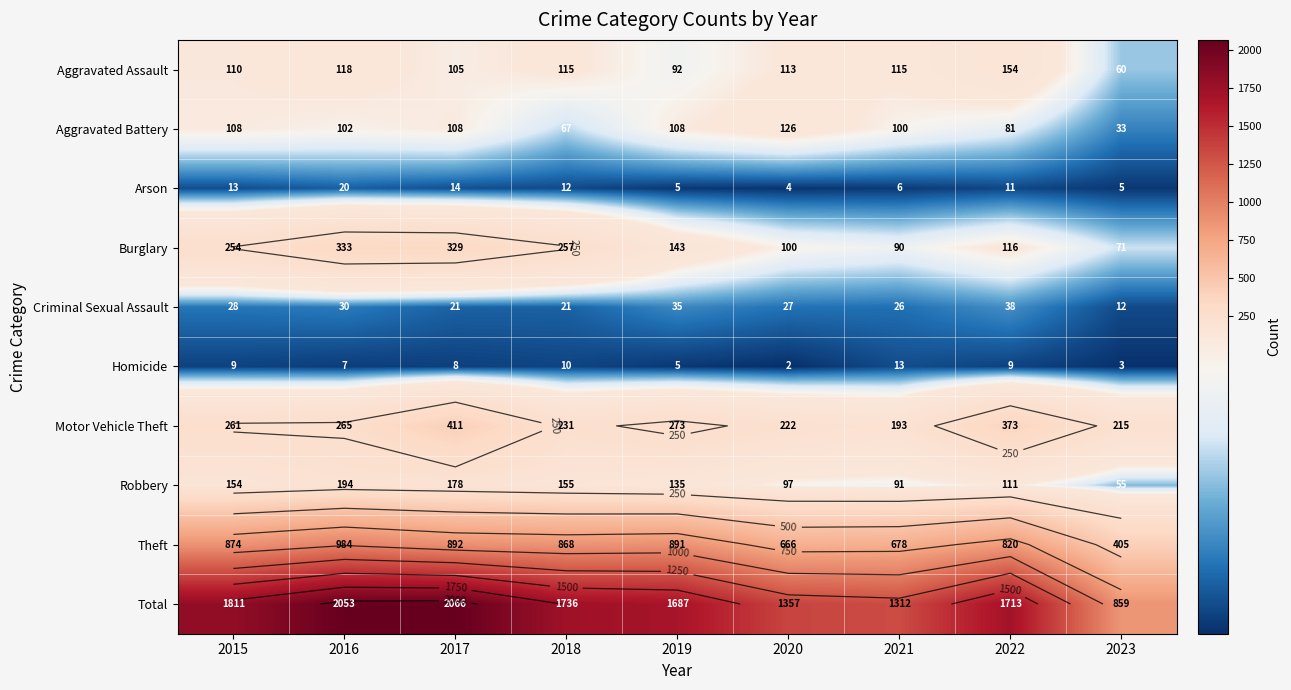

Is the value of Robbery at 2016 greater than the value of Theft at 2023?

No